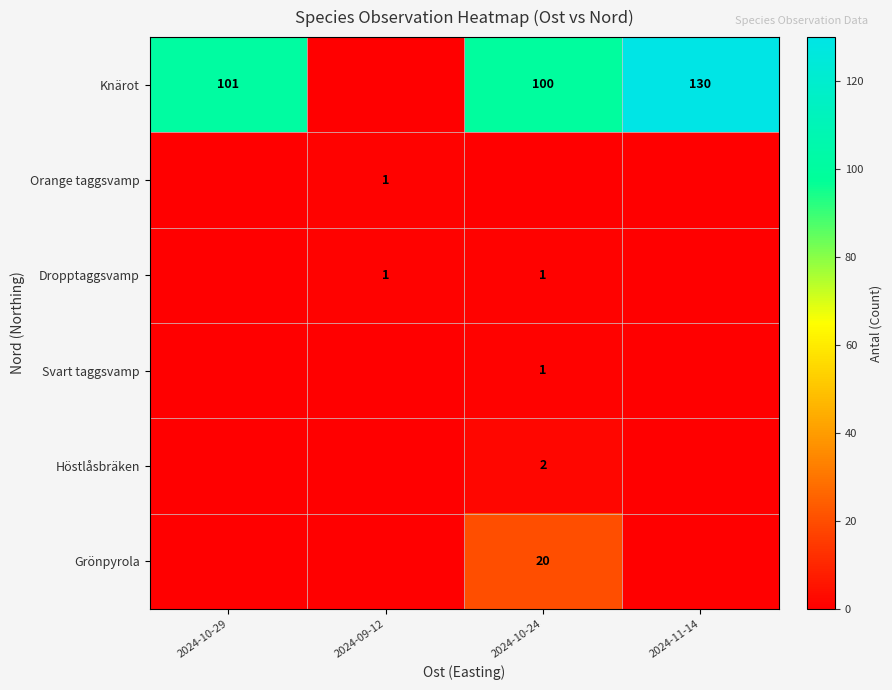

At which category is the sum across all series the highest?

2024-11-14